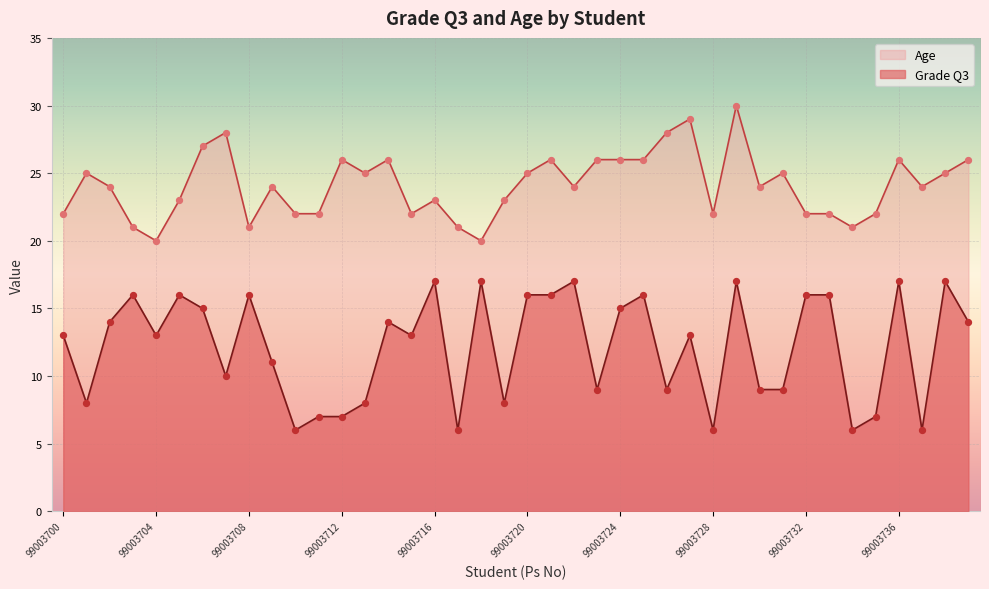

At how many categories does at least one series exceed 17?

40